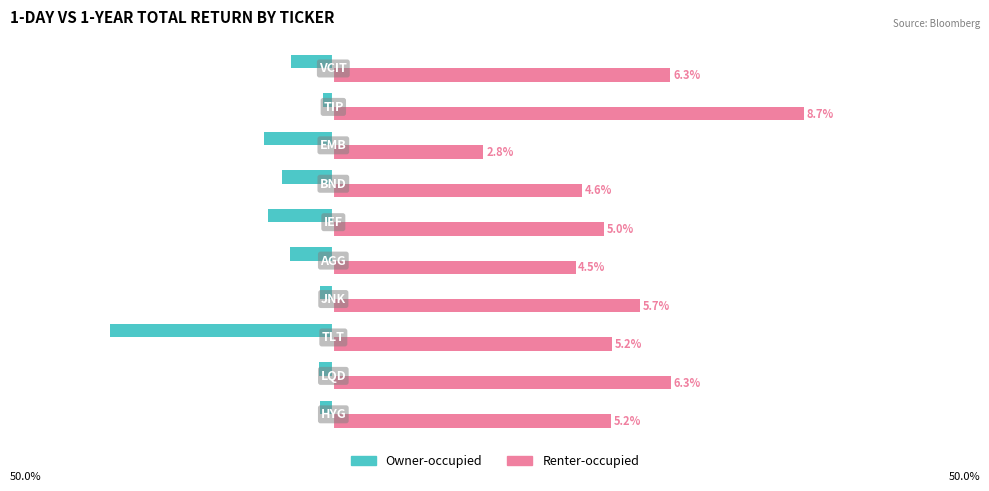

Which series has the largest total across all categories?

Renter-occupied